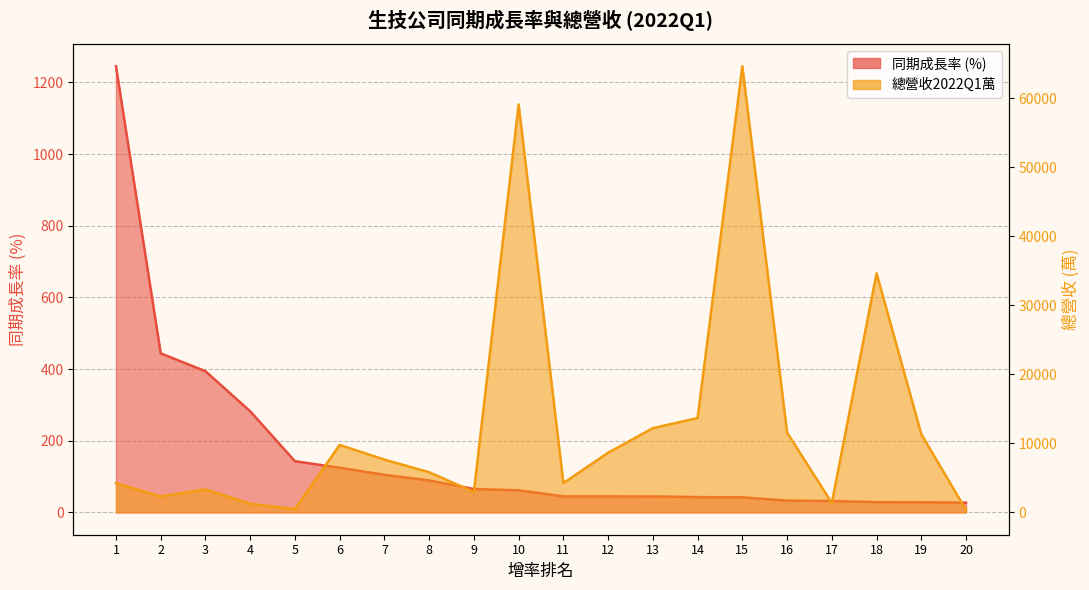

Reading right to left, extract all data points from this chart.

同期成長率: 27.2	28.4	28.7	31.7	32.9	42.1	42.8	44.6	44.6	44.7	61.8	65.2	89.2	105.0	124.6	142.9	282.2	394.0	443.9	1245.2
總營收2022Q1萬: 344.8	11330.9	34642.0	1372.8	11571.3	64645.8	13679.8	12203.0	8645.9	4248.8	59103.6	2972.0	5821.0	7650.7	9775.7	479.3	1251.5	3330.8	2302.3	4240.2